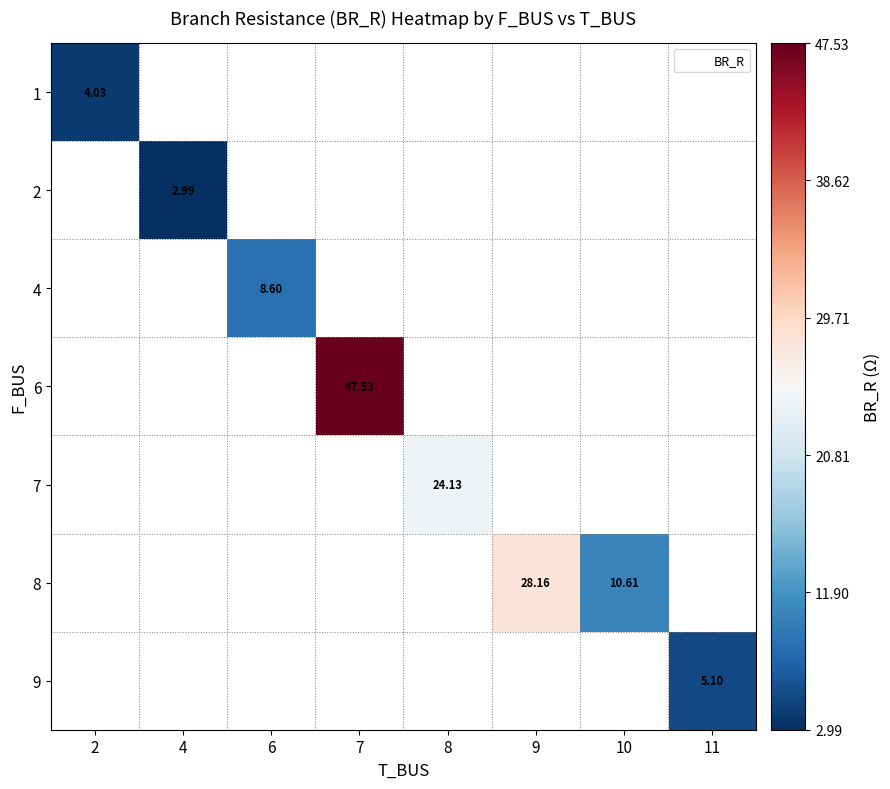

How many positive values does the 9 series have?

1